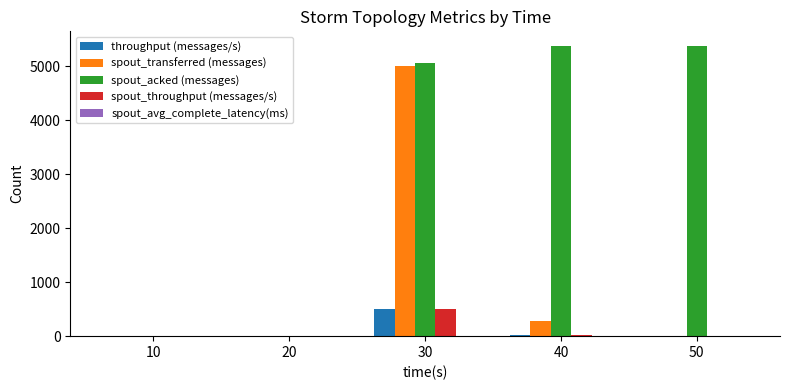

Which series has the largest total across all categories?

spout_acked (messages)